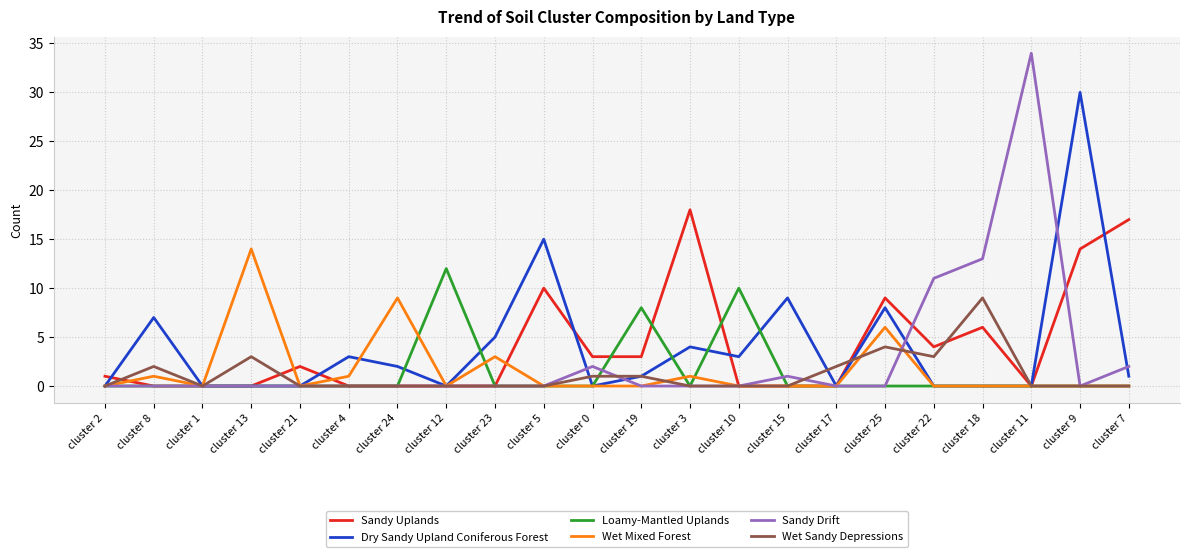

After their last crossing, which series has the higher values: Sandy Uplands or Dry Sandy Upland Coniferous Forest?

Sandy Uplands